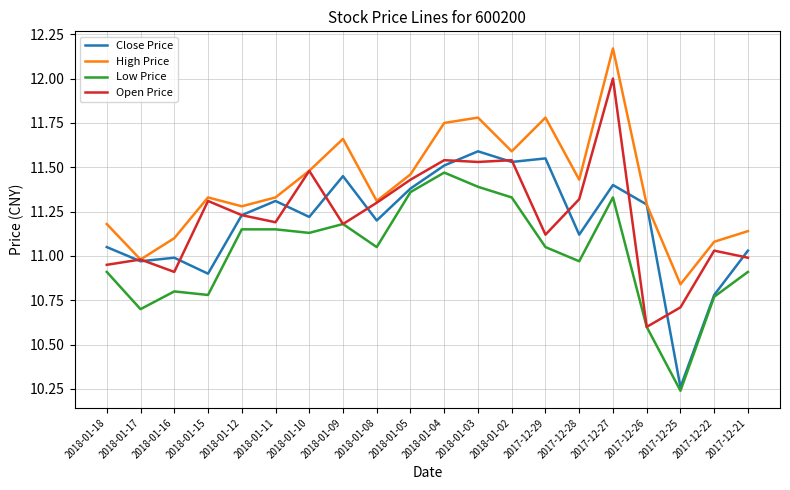

The Close Price series shows 11.1 at 2017-12-28. True or false?

True